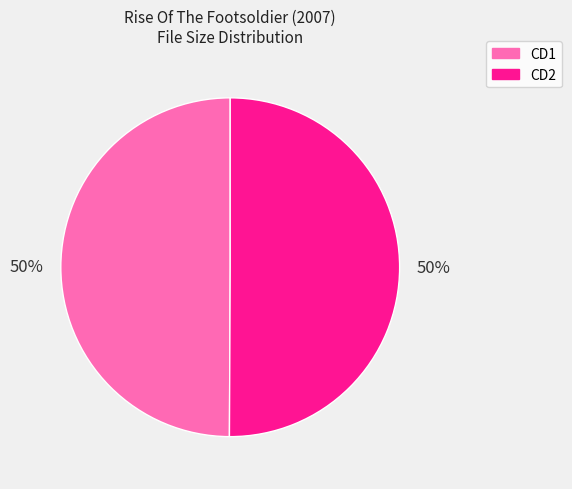

To the nearest percent, what is the average slice percentage?

50%